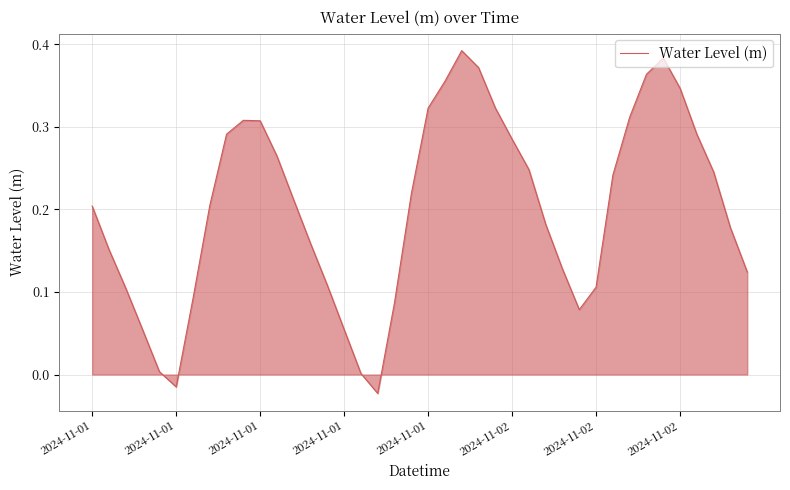

At which label does the data first exceed 0?

2024-11-01